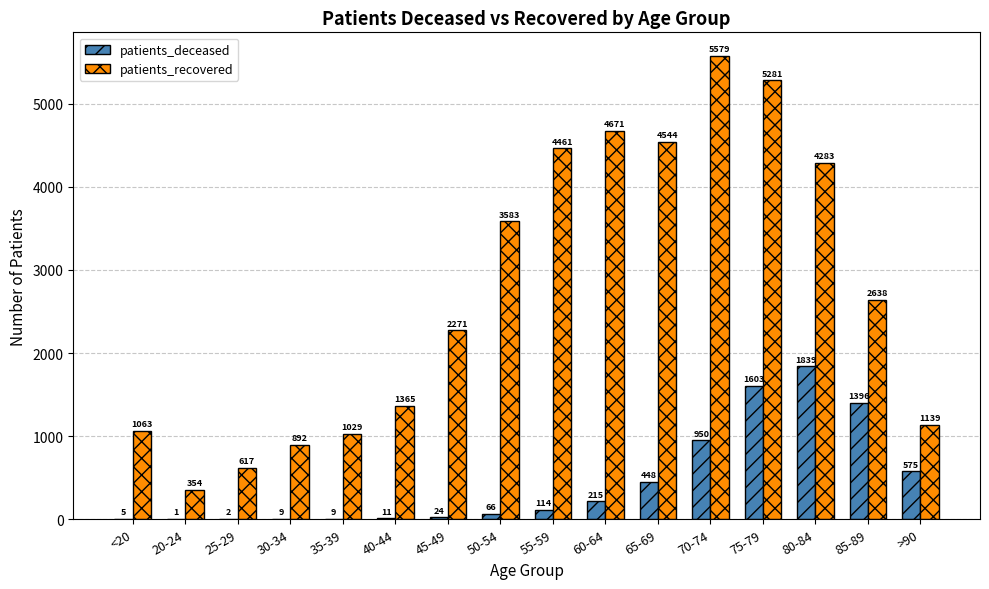

The value of patients_recovered at 40-44 is 429. True or false?

False